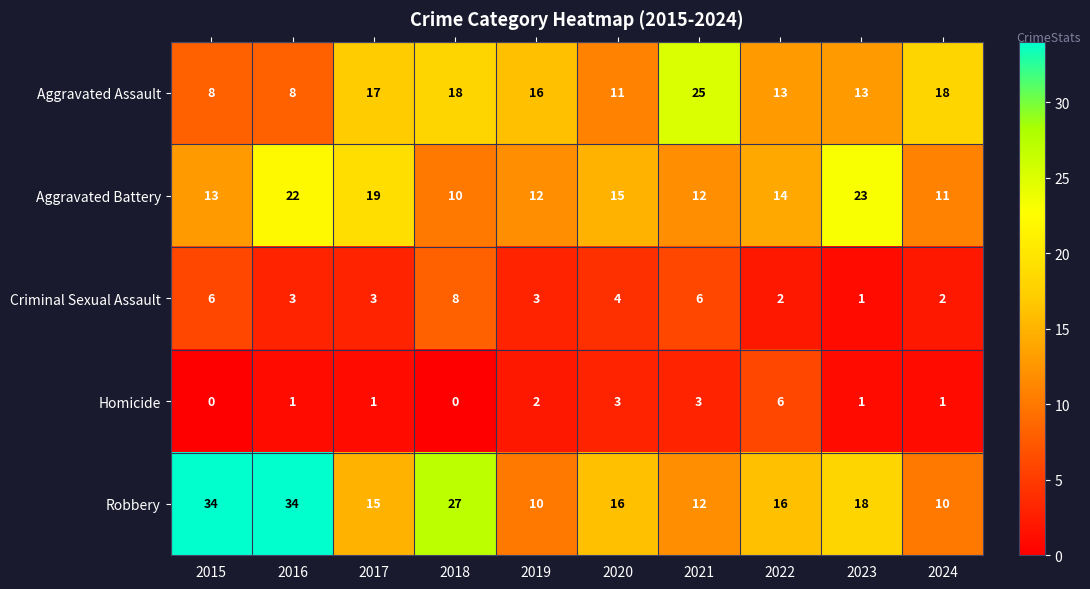

What is the difference between the second highest and second lowest values in the Criminal Sexual Assault series?

4